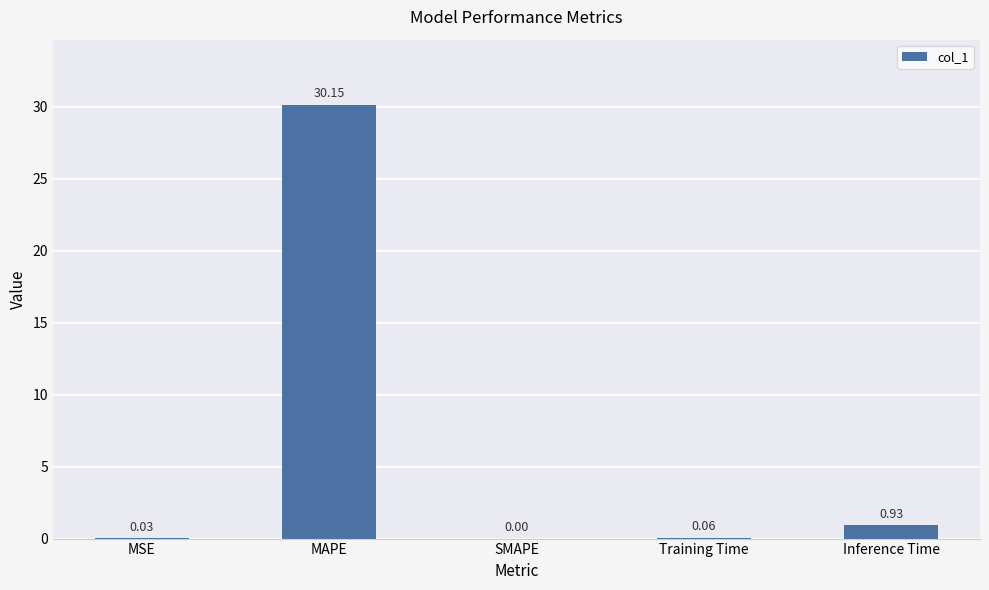

Which has a higher value, Training Time or MSE?

Training Time